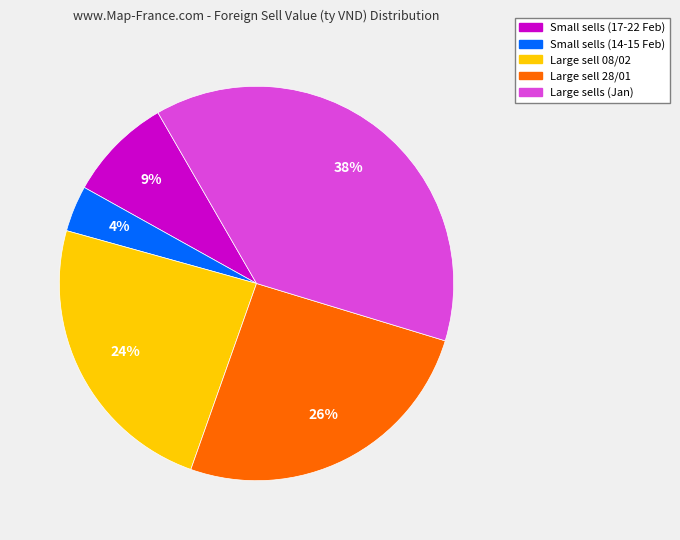

To the nearest percent, what is the average slice percentage?

20%